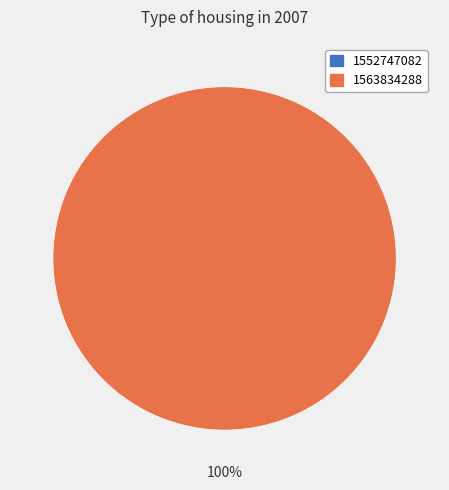

To the nearest percent, what percentage of the pie is 1563834288?

100%